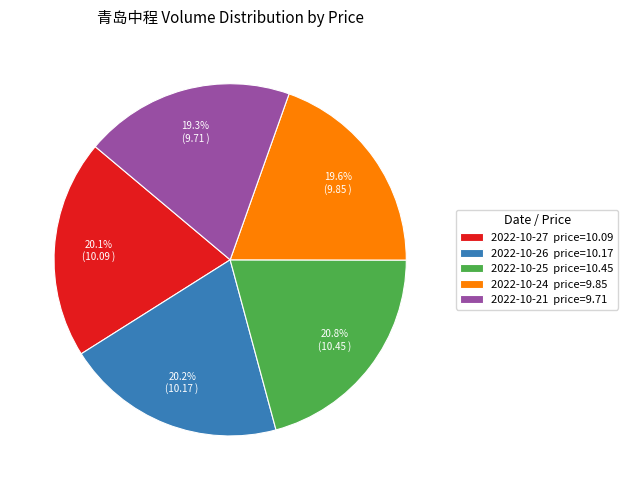

Is there any slice that represents more than half of the pie?

No